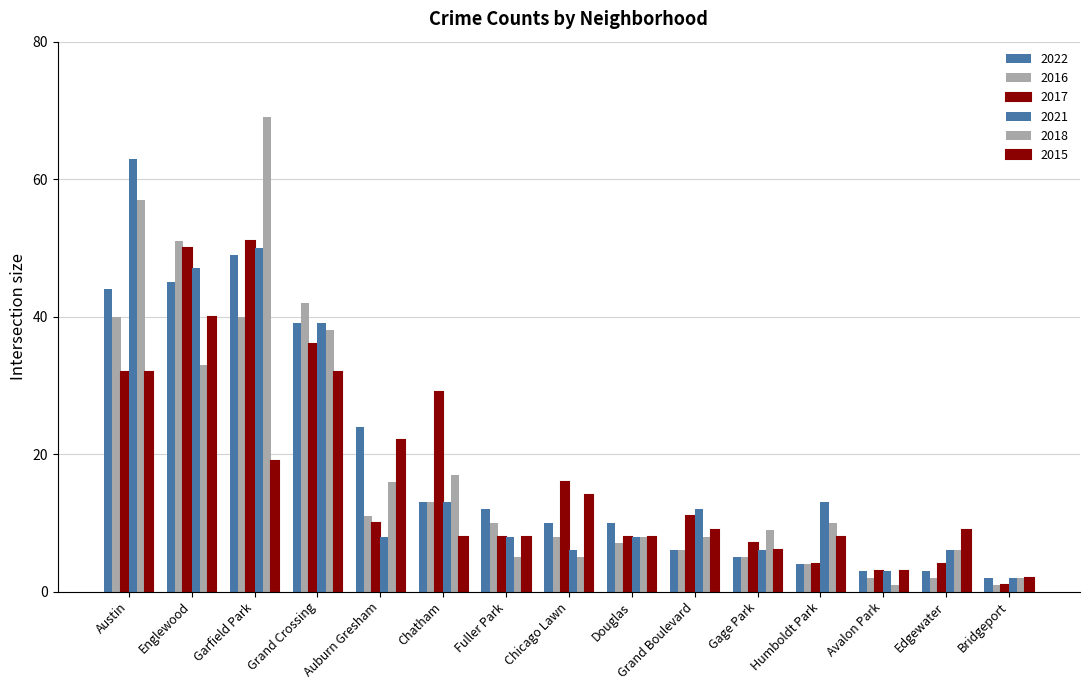

What is the difference between the second highest and second lowest values in the 2018 series?

55